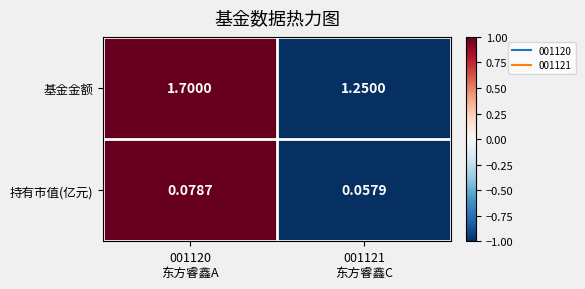

Which series has the largest total across all categories?

基金金额